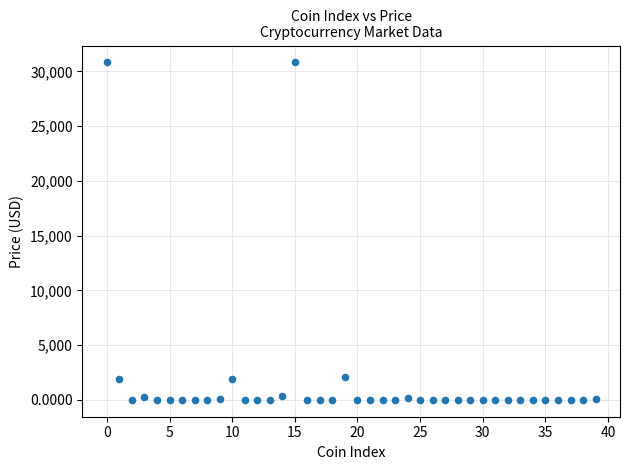

What is the range of Y values (max minus min)?

30815.5